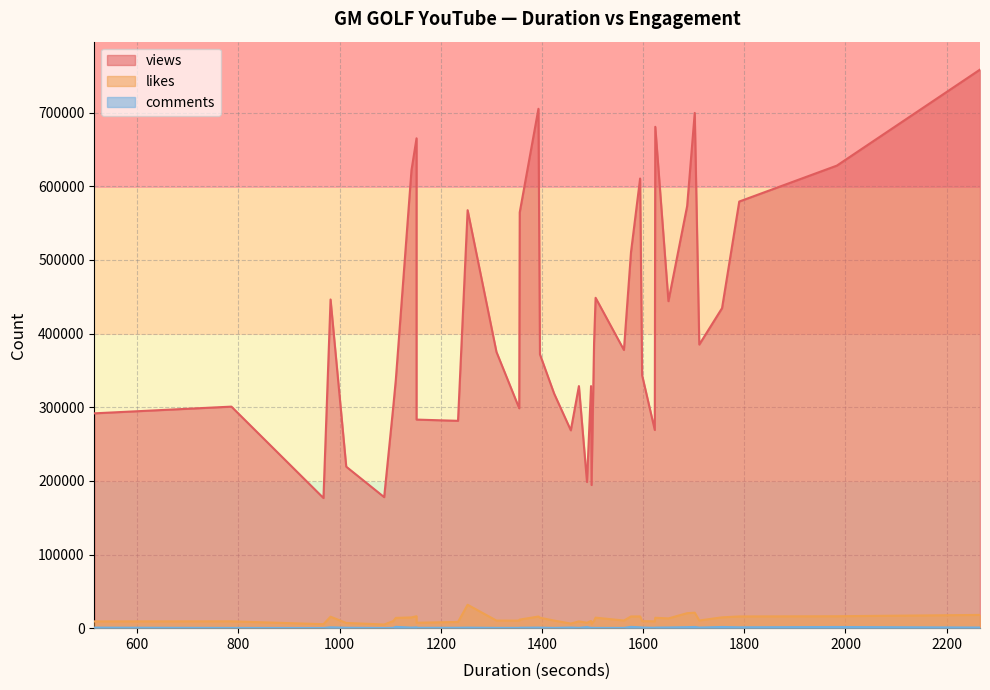

Is it true that views equals 395720 at 32?

False